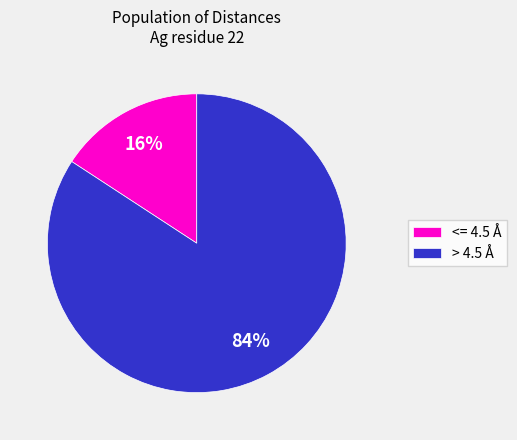

Do <= 4.5 Å and > 4.5 Å together represent more than half of the pie?

Yes